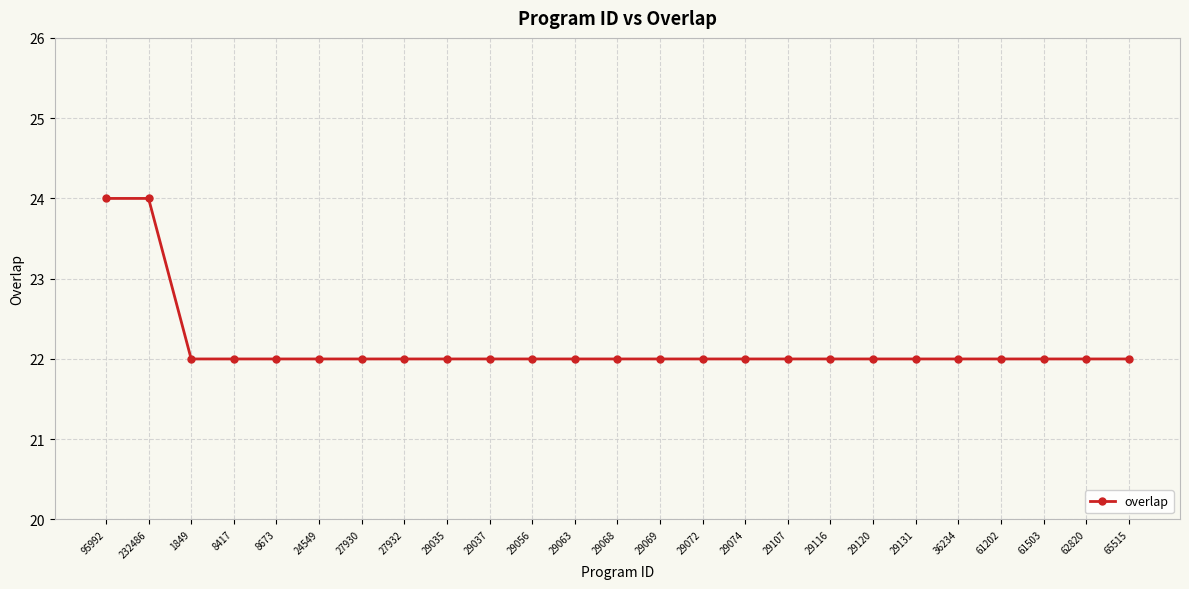

What is the smallest value displayed?

22